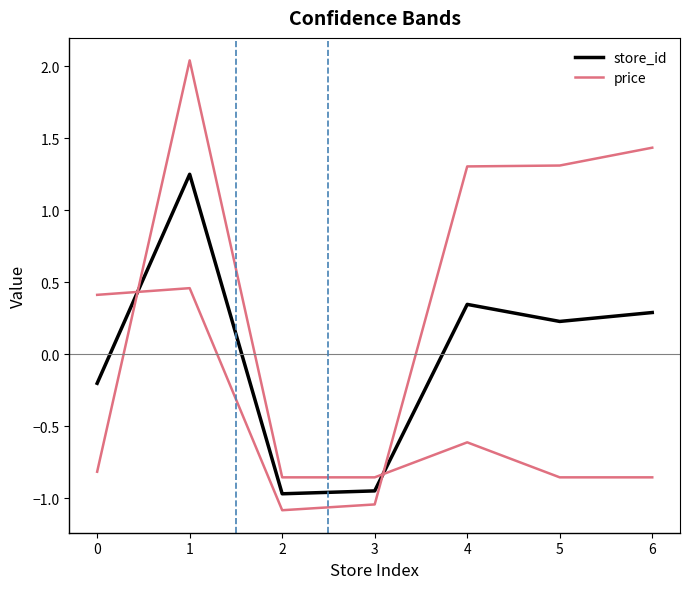

The store_id series shows 0.1 at 4. True or false?

False